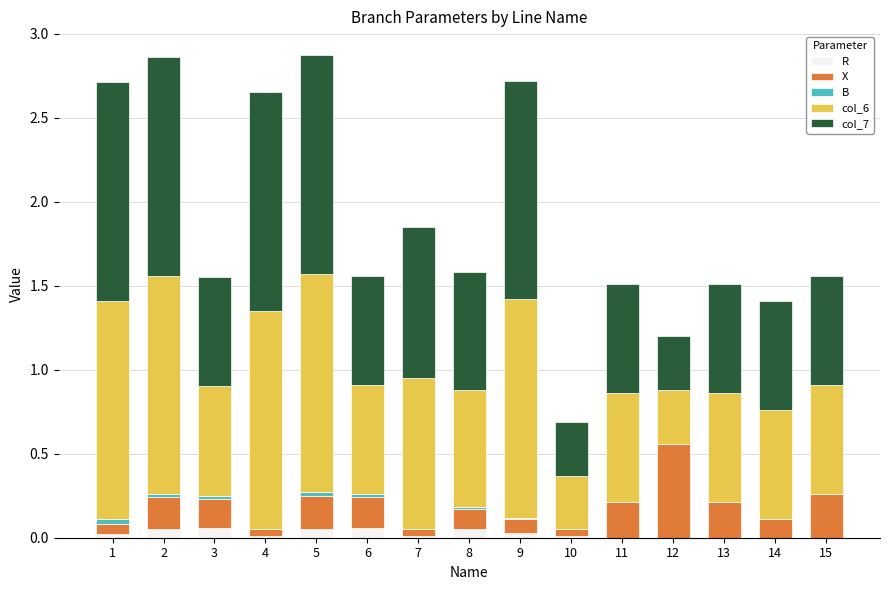

Between 15 and 11, which is larger?

15